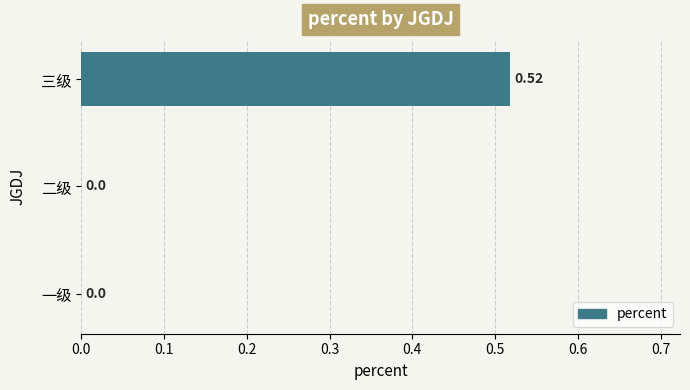

What is the change in value from 二级 to 三级?

+0.5